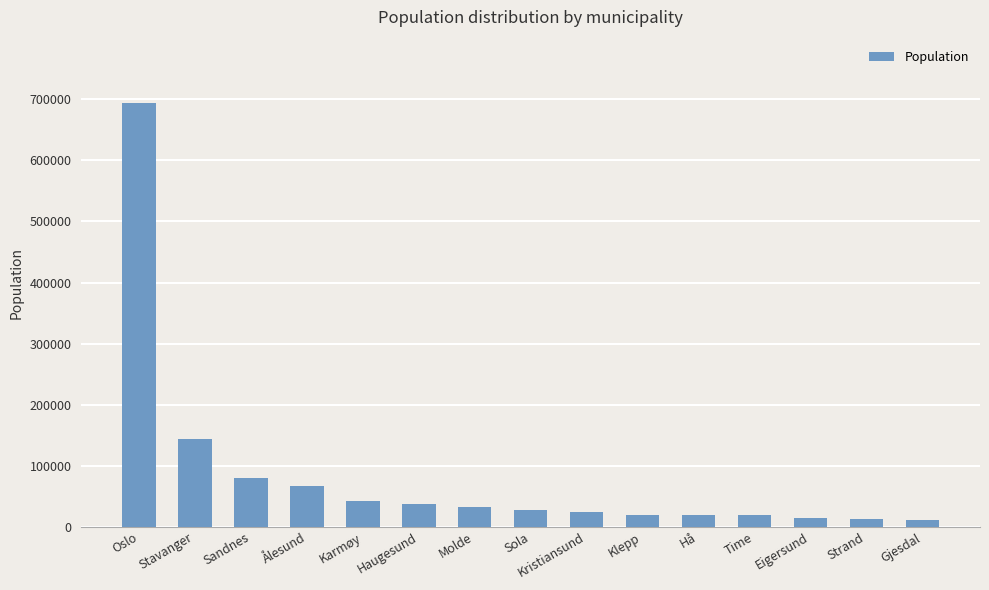

The value at Klepp is 19588. True or false?

True